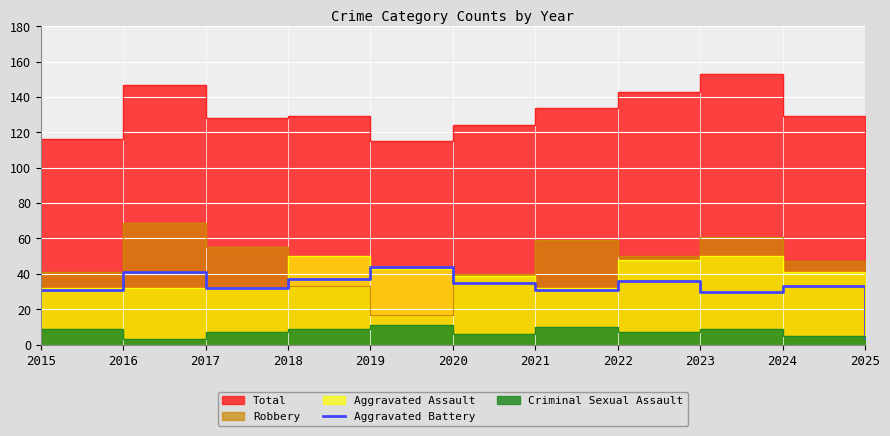

The value of Aggravated Battery at 2022 is 56. True or false?

False